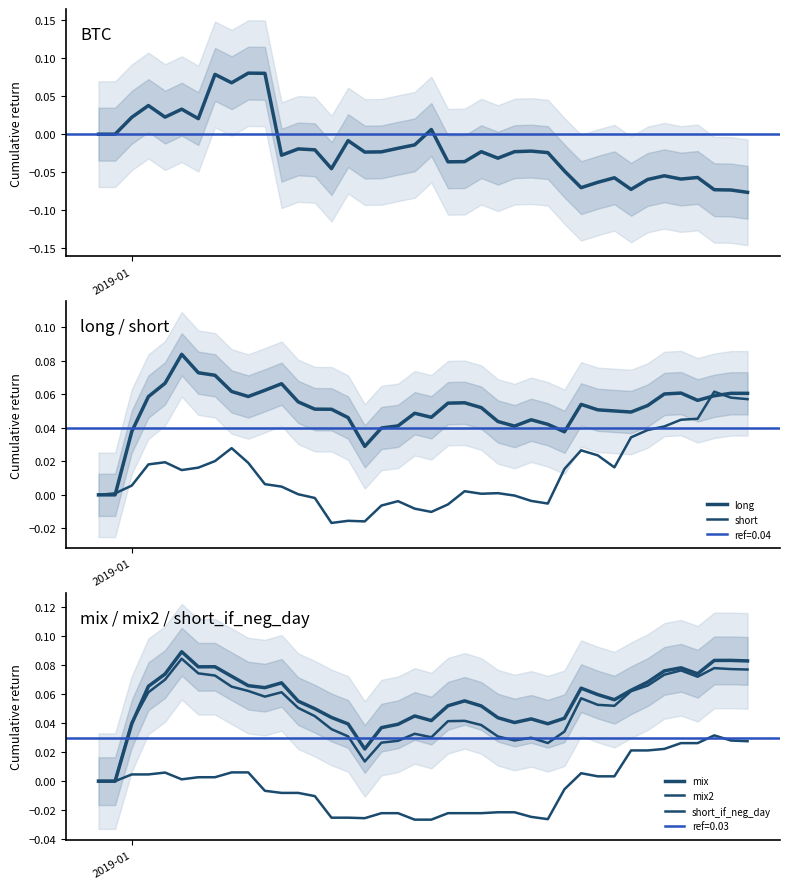

How many negative values does the short_if_neg_day series have?

19